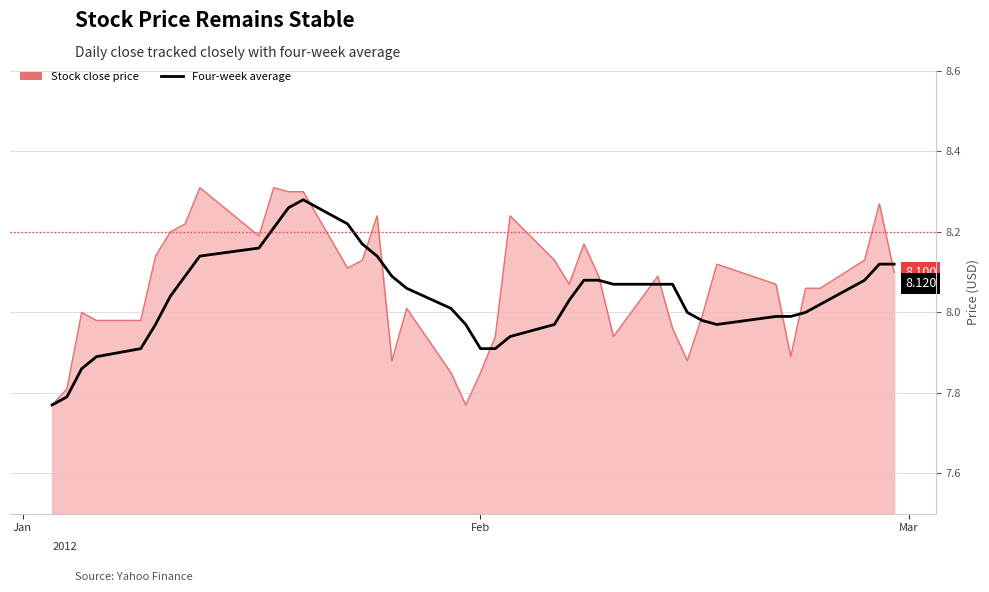

What is the lowest value of the Four-week average series?

7.8